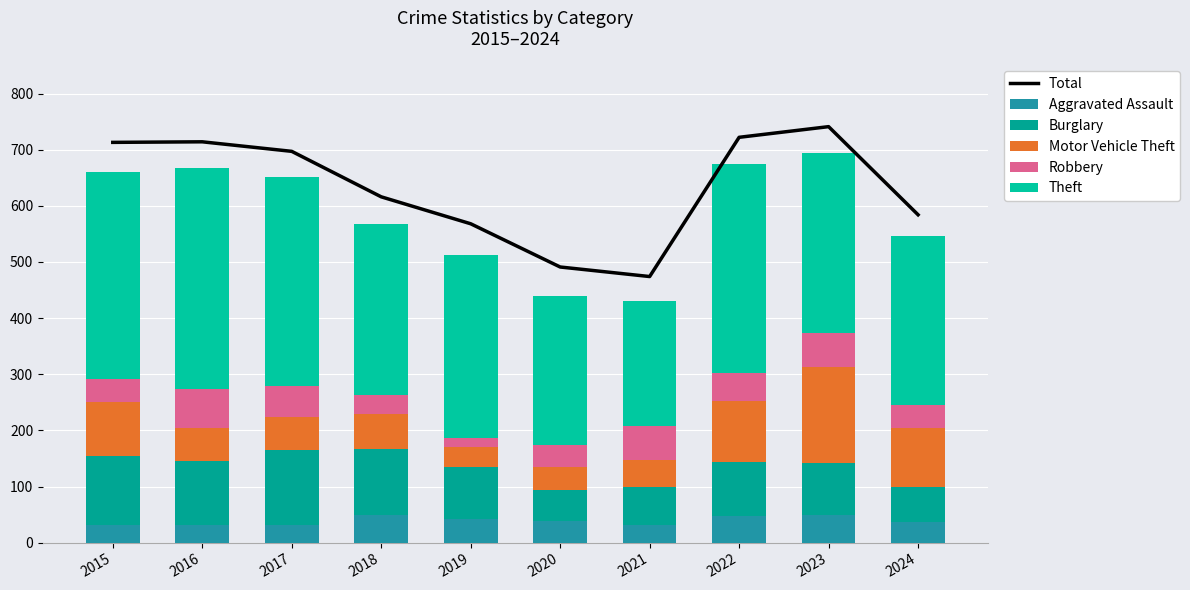

What is the minimum value shown in the chart?

17